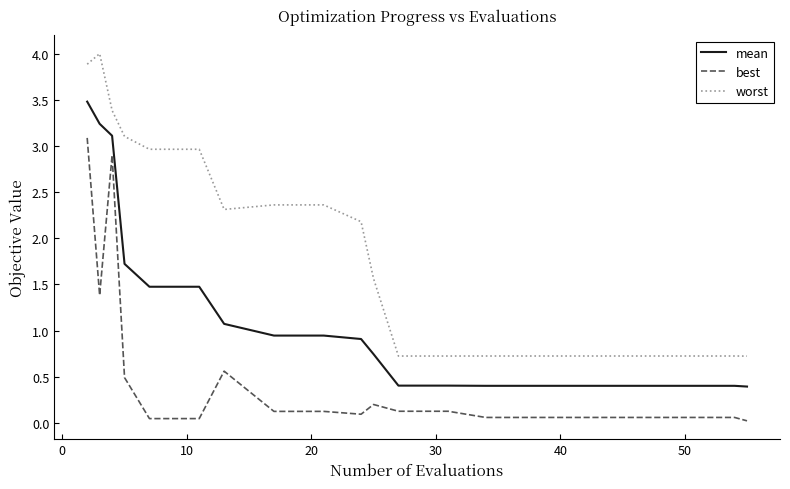

What is the maximum value shown in the chart?

4.0